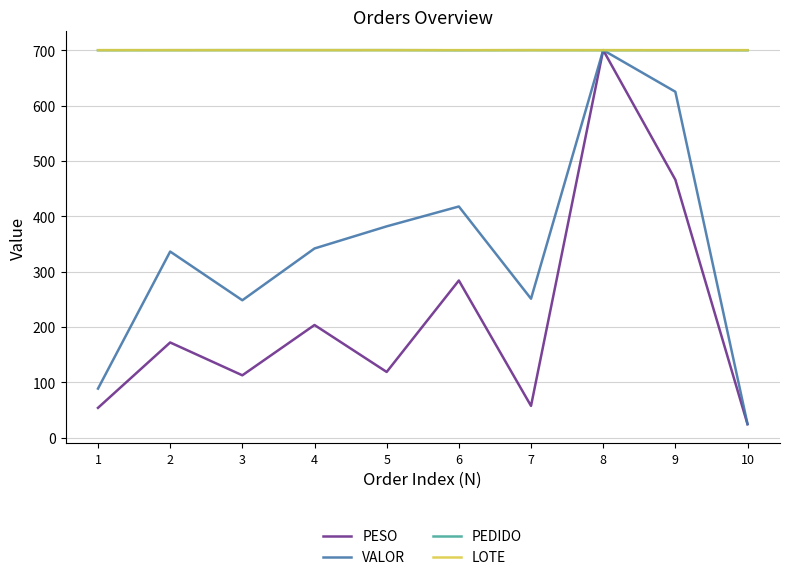

True or false: PESO has more than 1 interior local peaks.

True